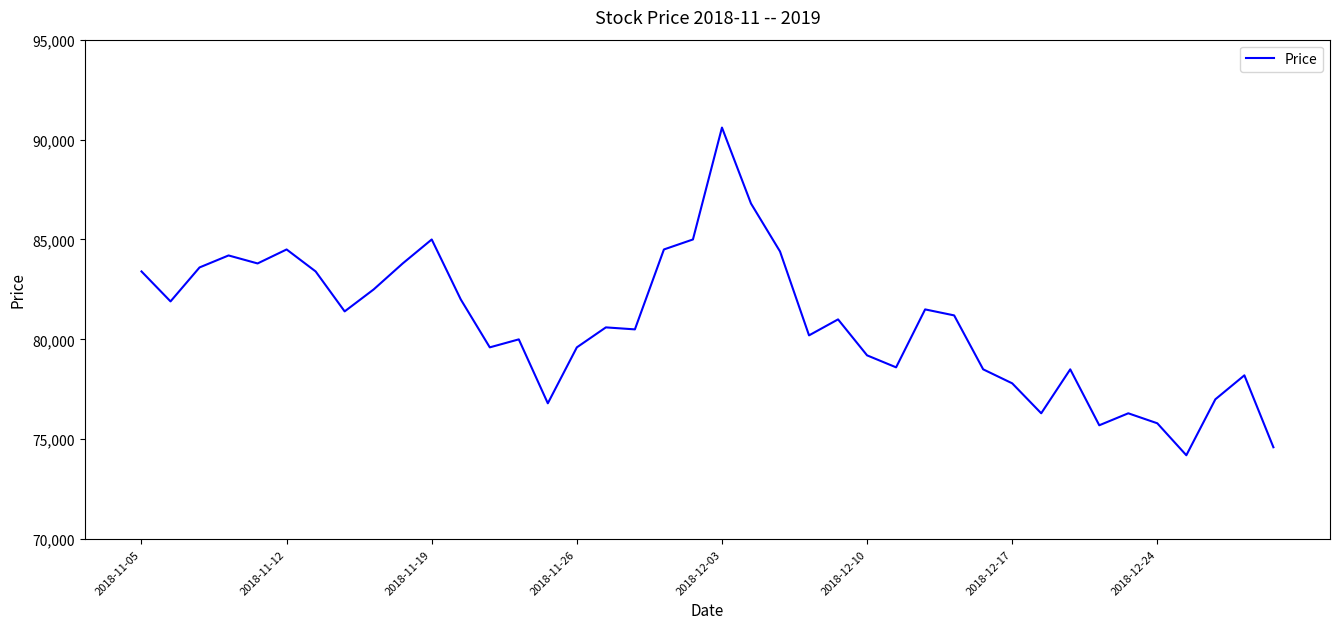

What is the maximum value shown in the chart?

90600